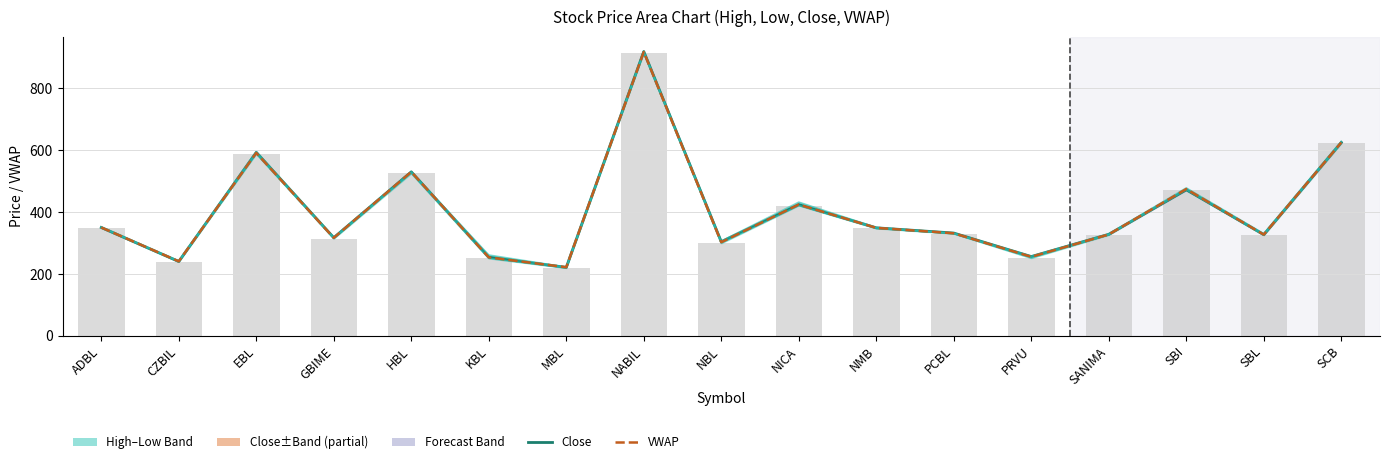

How many groups of bars are there?

17